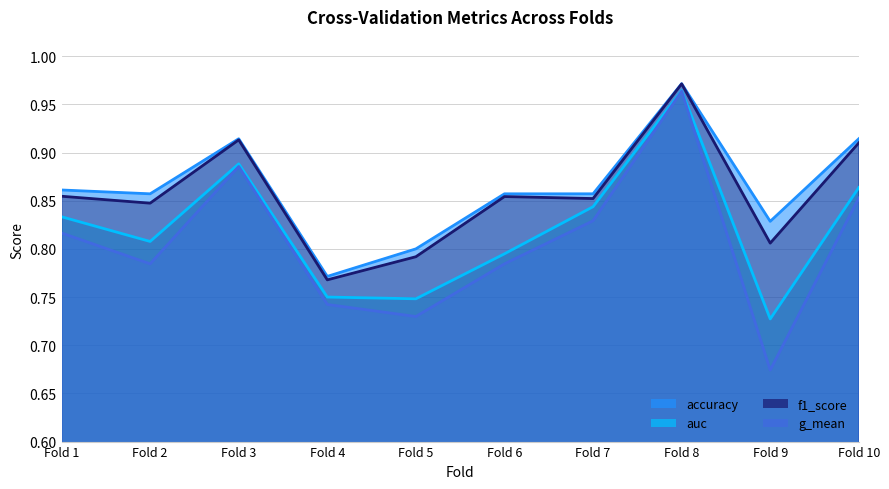

True or false: accuracy and auc intersect in this chart.

False